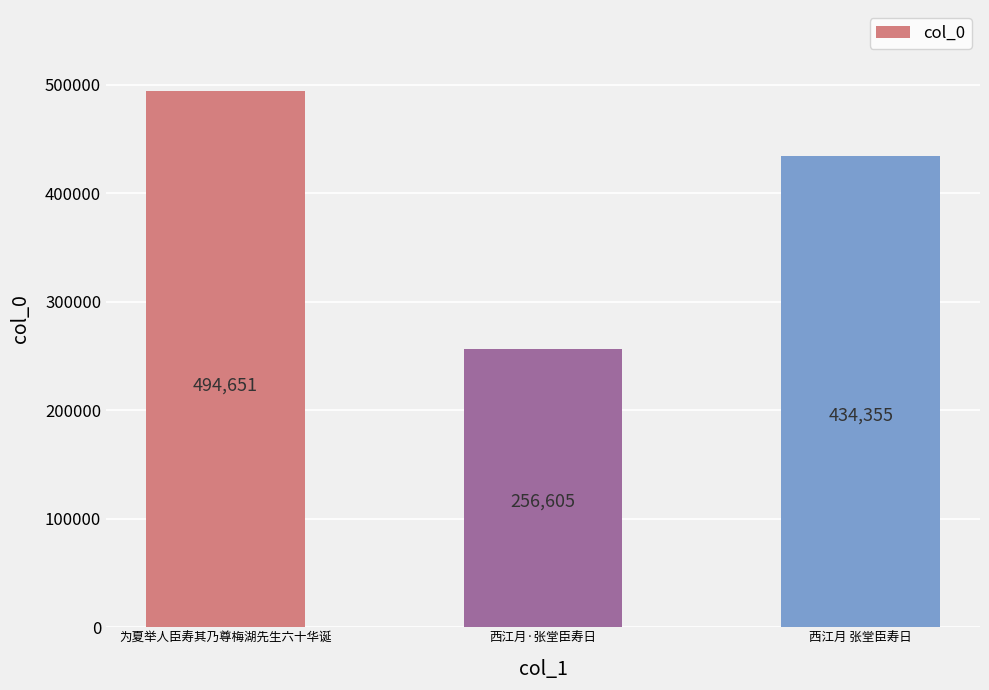

Does the chart contain stacked bars?

No